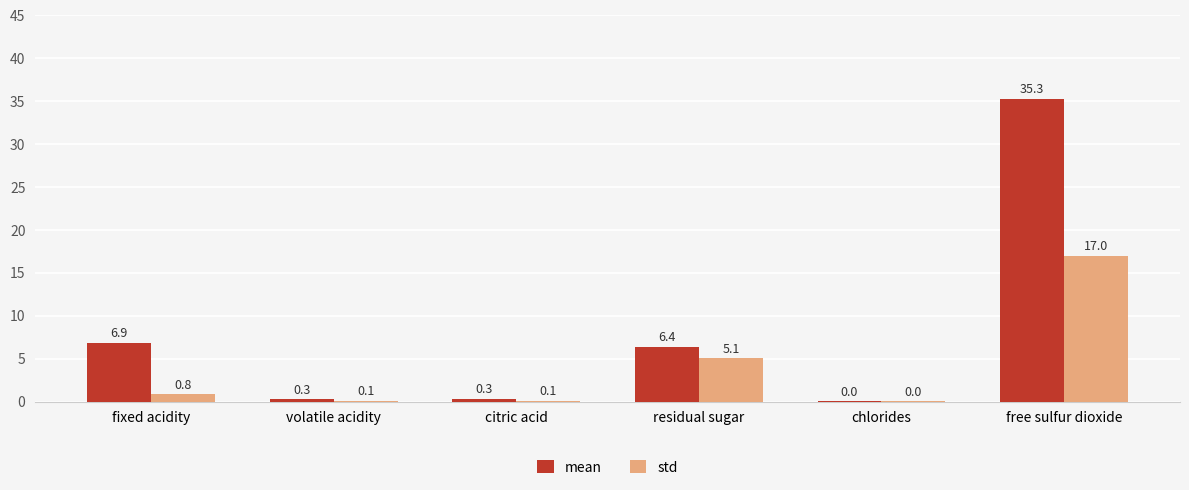

Is it true that std equals 0.0 at chlorides?

True